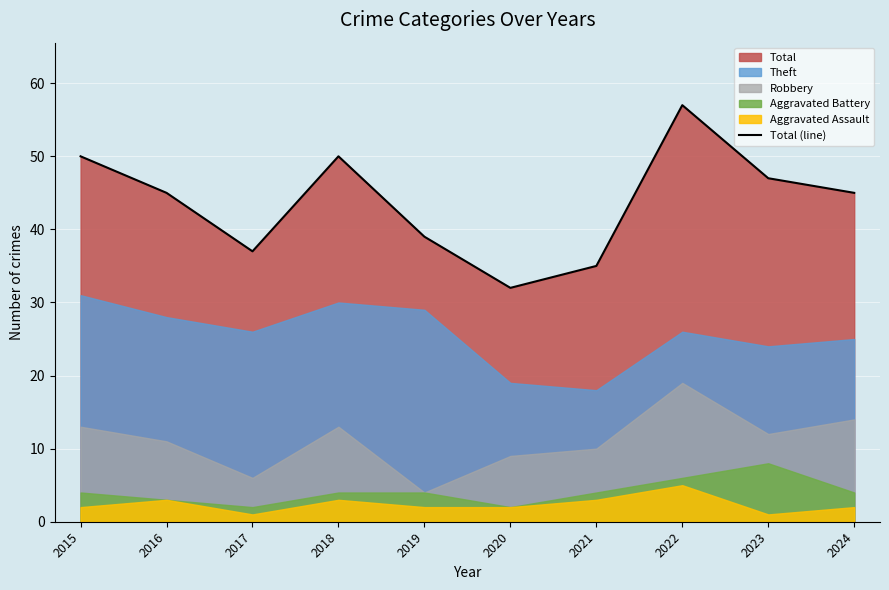

What is the change in value from 2016 to 2018?

+5